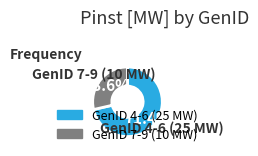

Rank the categories by value from highest to lowest.

GenID 4-6 (25 MW), GenID 7-9 (10 MW)